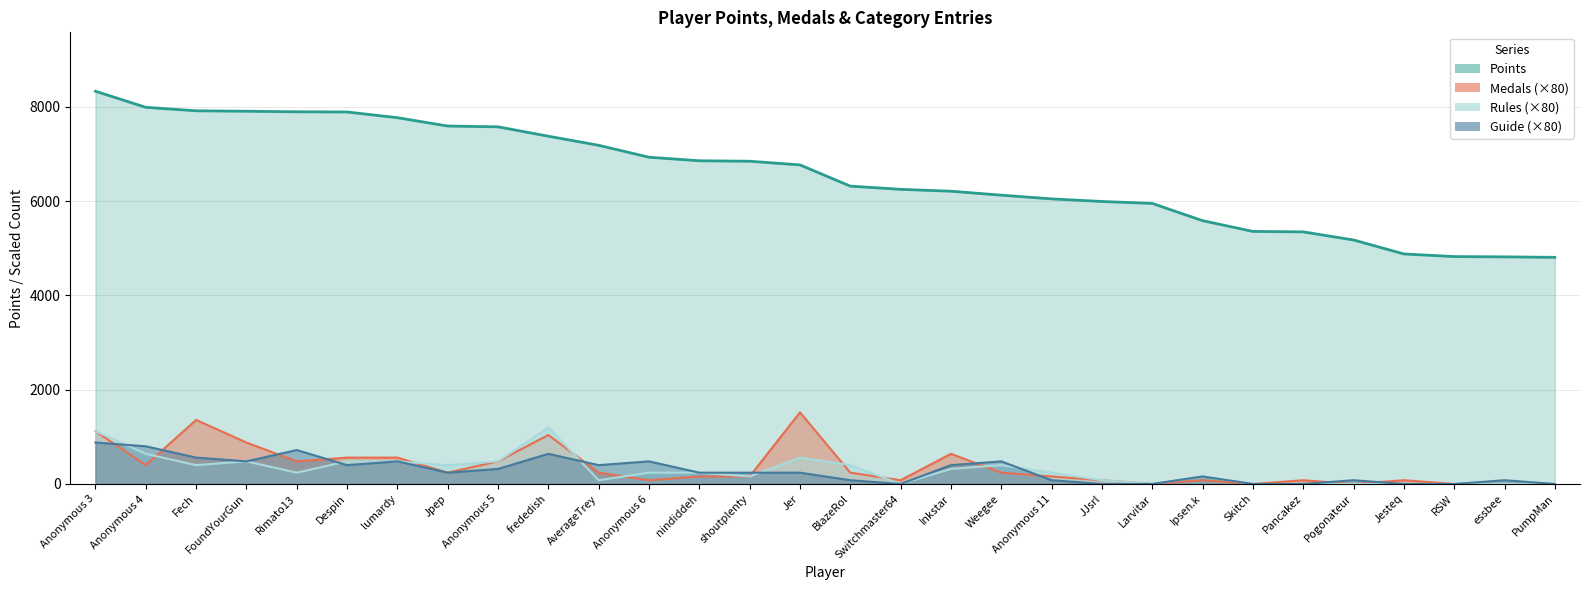

Where does the Points series first go above 6770?

Anonymous 3